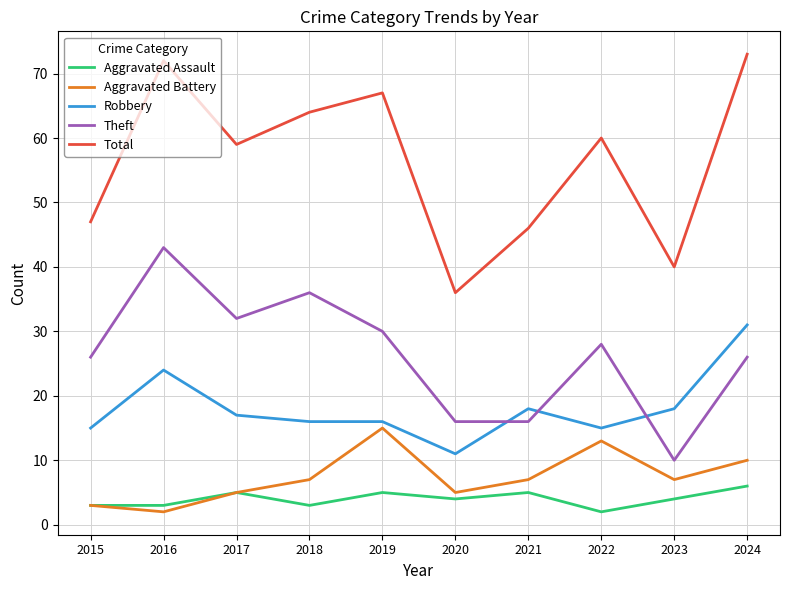

Between 2015 and 2022, which series saw the biggest shift?

Total